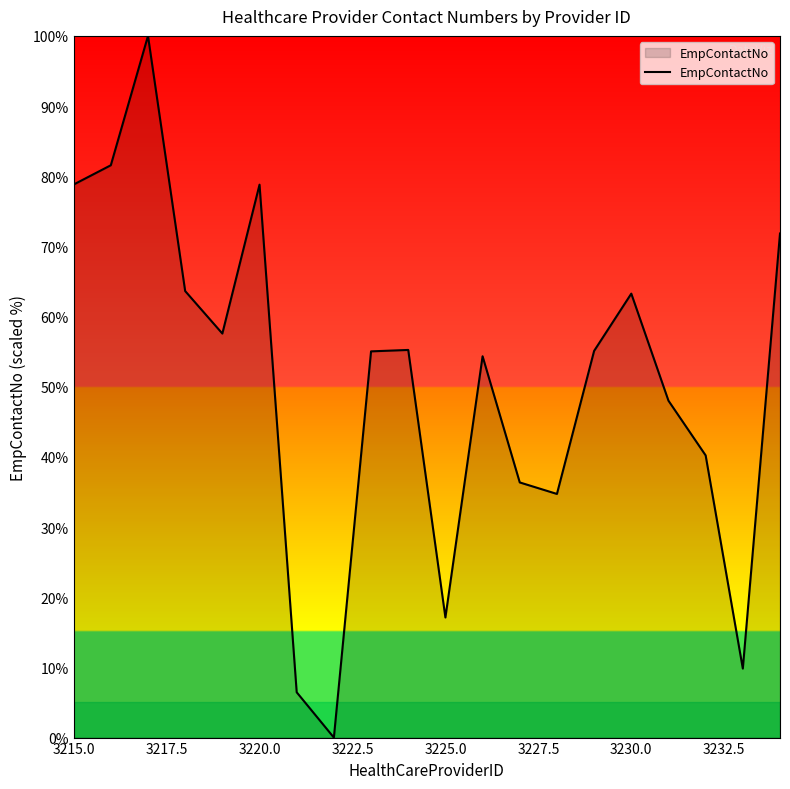

What is the greatest value displayed?

100.0